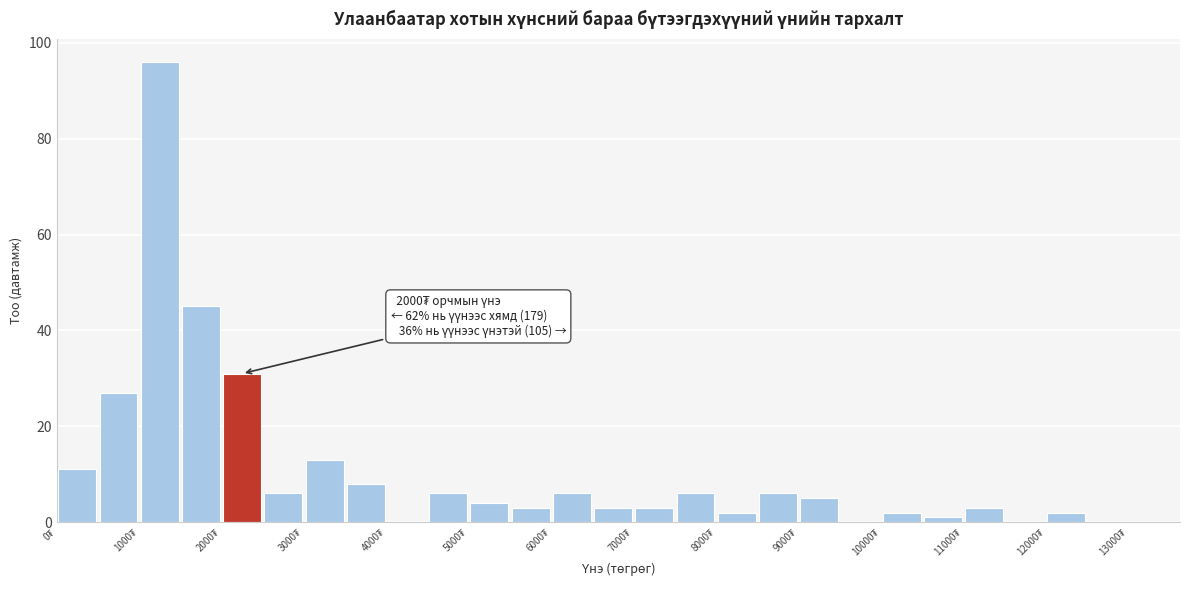

Which range on the x-axis has the tallest bar?

1000 to 1500